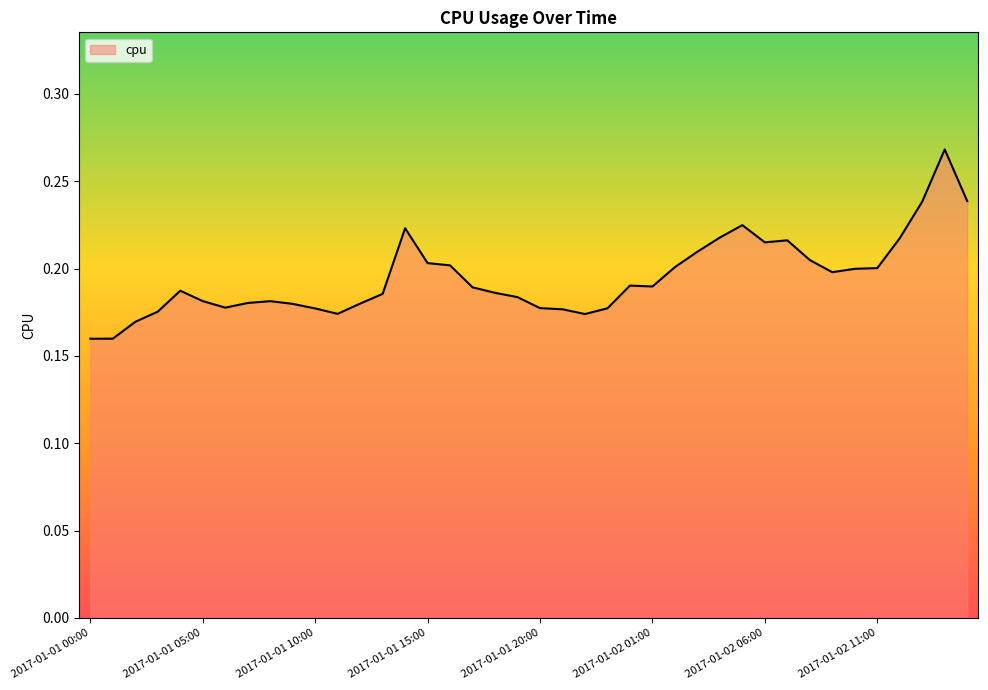

Reading left to right, transcribe all the data shown in this chart.

0.2	0.2	0.2	0.2	0.2	0.2	0.2	0.2	0.2	0.2	0.2	0.2	0.2	0.2	0.2	0.2	0.2	0.2	0.2	0.2	0.2	0.2	0.2	0.2	0.2	0.2	0.2	0.2	0.2	0.2	0.2	0.2	0.2	0.2	0.2	0.2	0.2	0.2	0.3	0.2